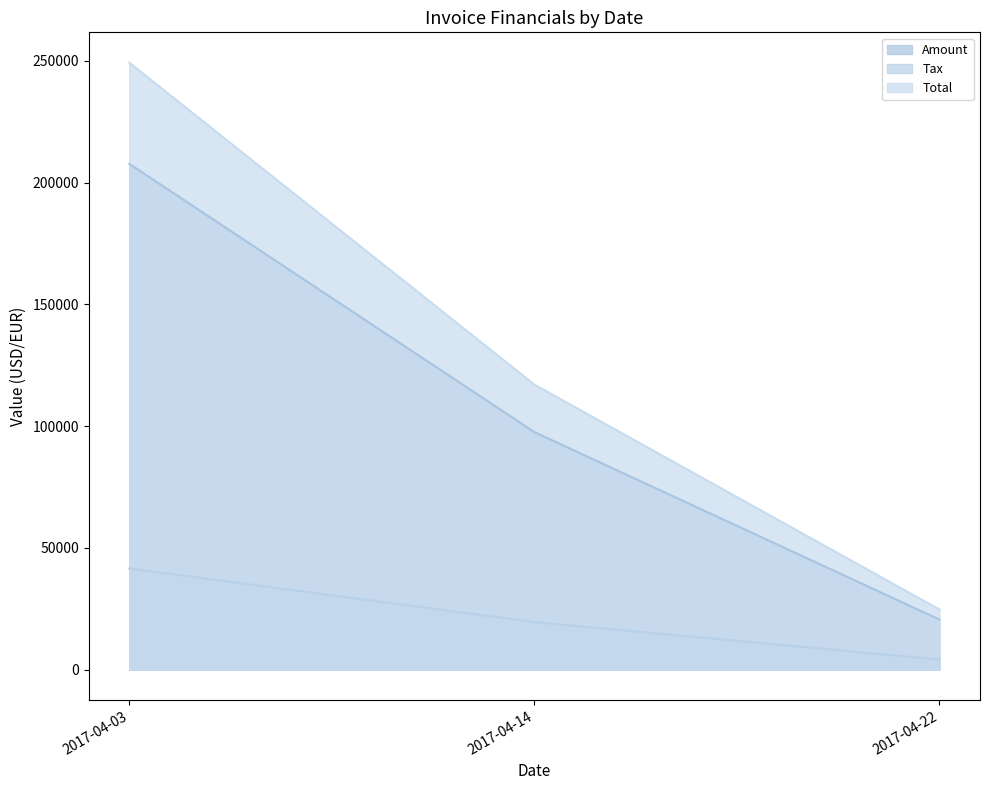

The value of Total at 2017-04-22 is 24675.6. True or false?

True